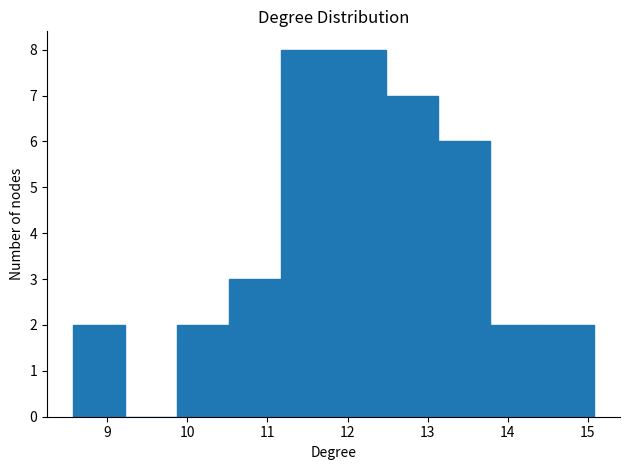

How tall is the bar that spans 14.4 to 15.1 on the x-axis? Neither the bar edges nor the heights are printed on the chart, so give them approximately, as read against the axes.

2